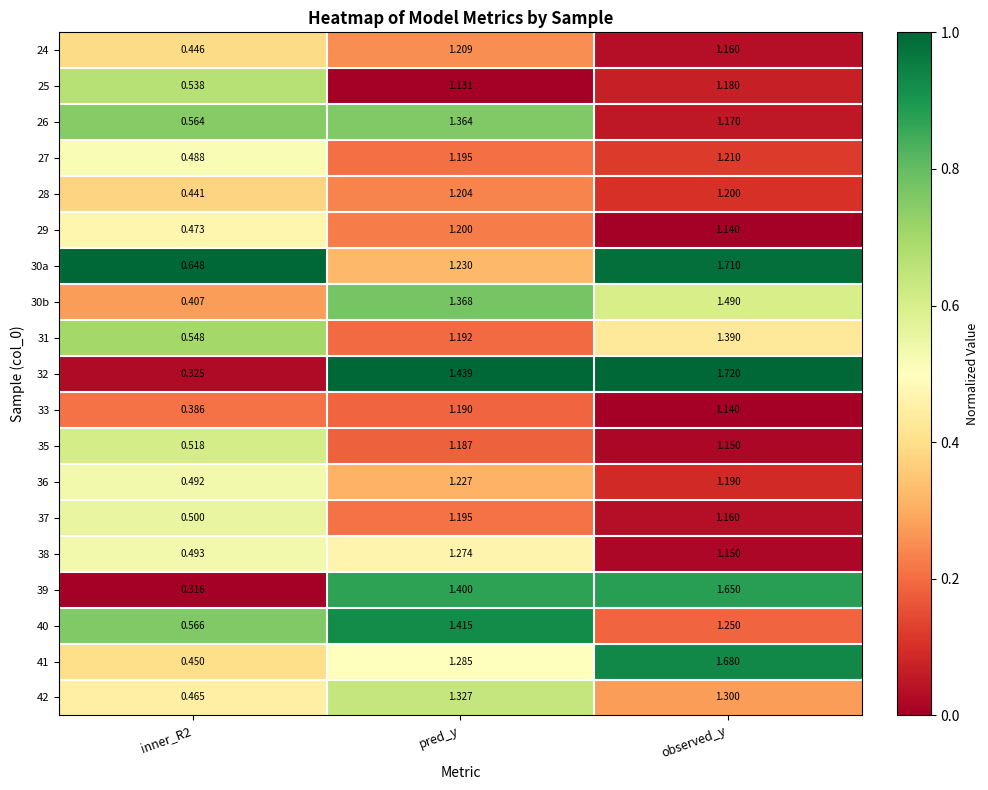

At which label does 29 first exceed 1?

pred_y